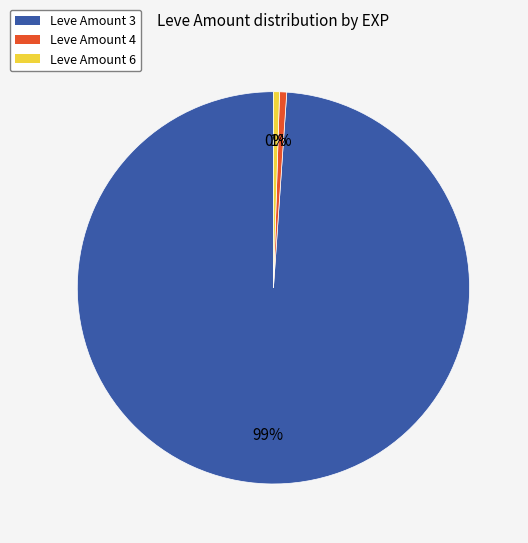

How many segments does this pie chart have?

3